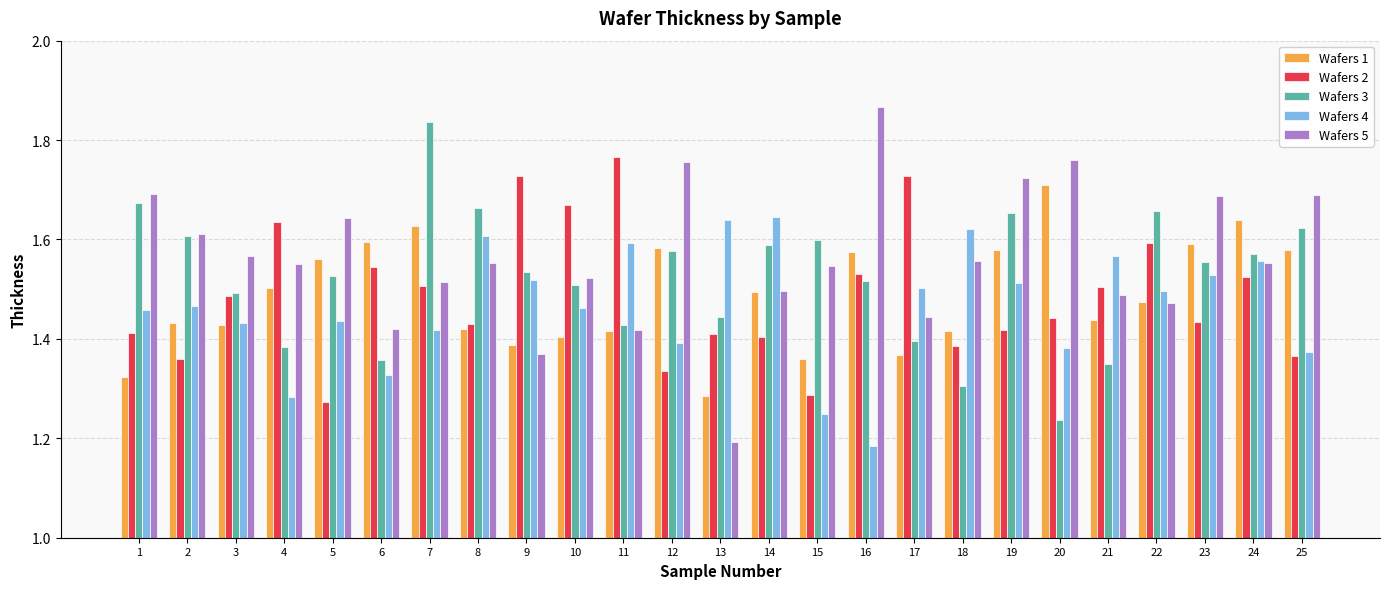

What are all the series names shown in the legend?

Wafers 1, Wafers 2, Wafers 3, Wafers 4, Wafers 5